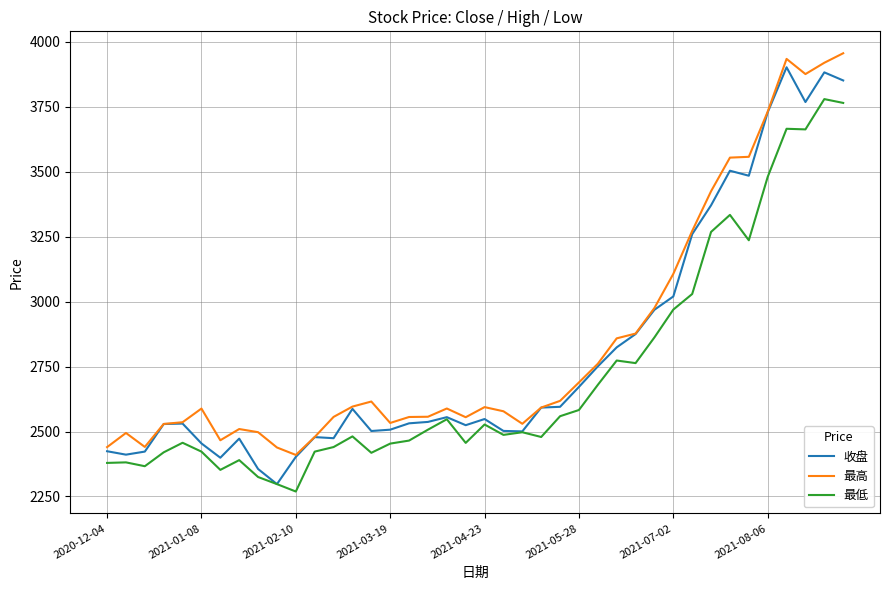

What is the smallest value displayed?

2269.0